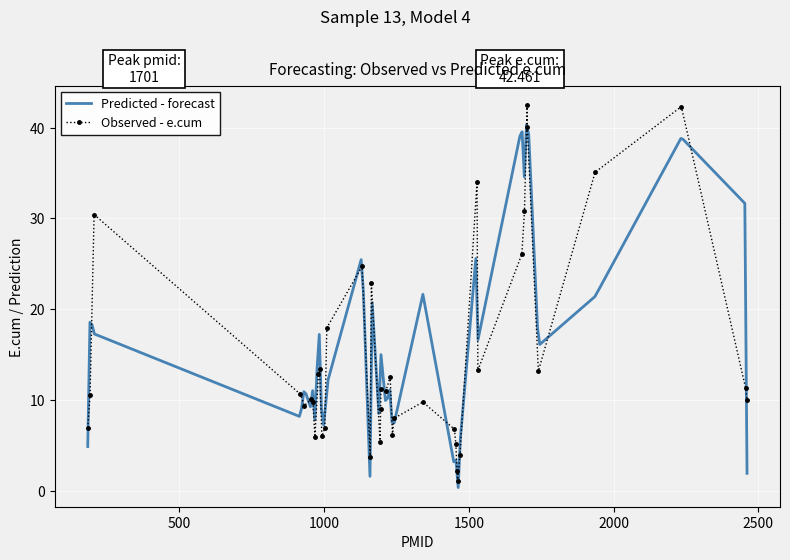

How many points are lower than both their immediate neighbors (excluding endpoints)?

10